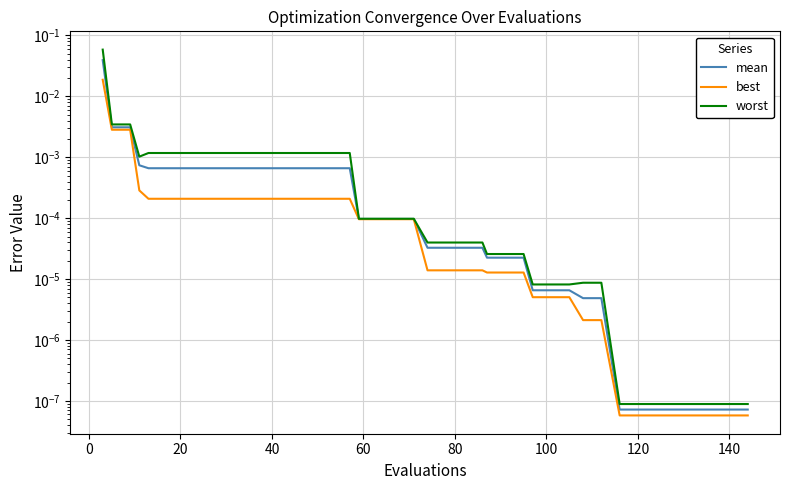

True or false: mean and worst intersect in this chart.

False